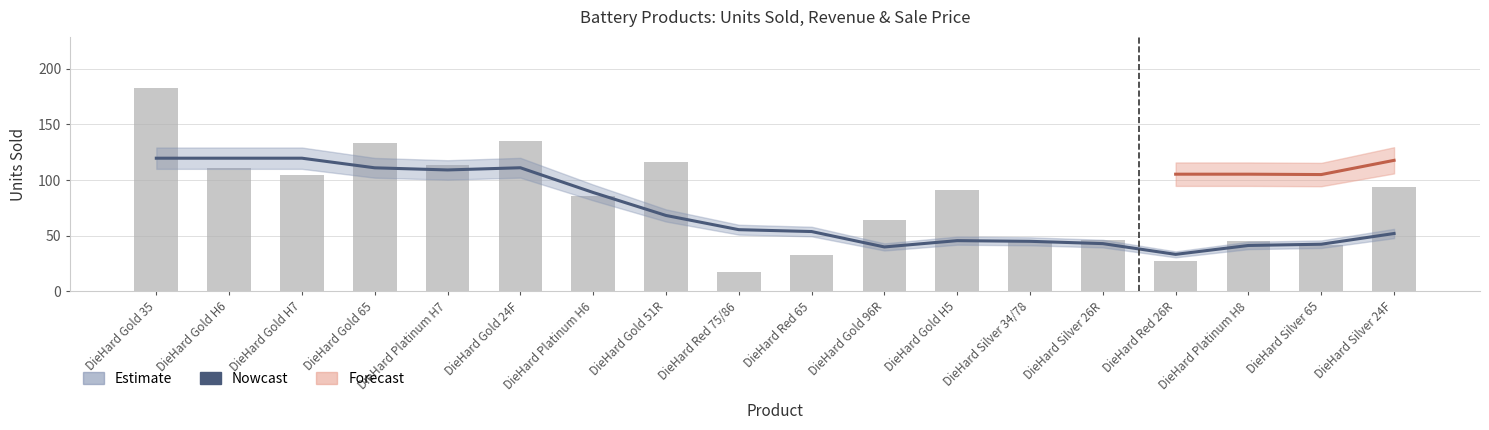

Approximately how many times larger is the value at DieHard Silver 34/78 compared to DieHard Red 65?

1.3